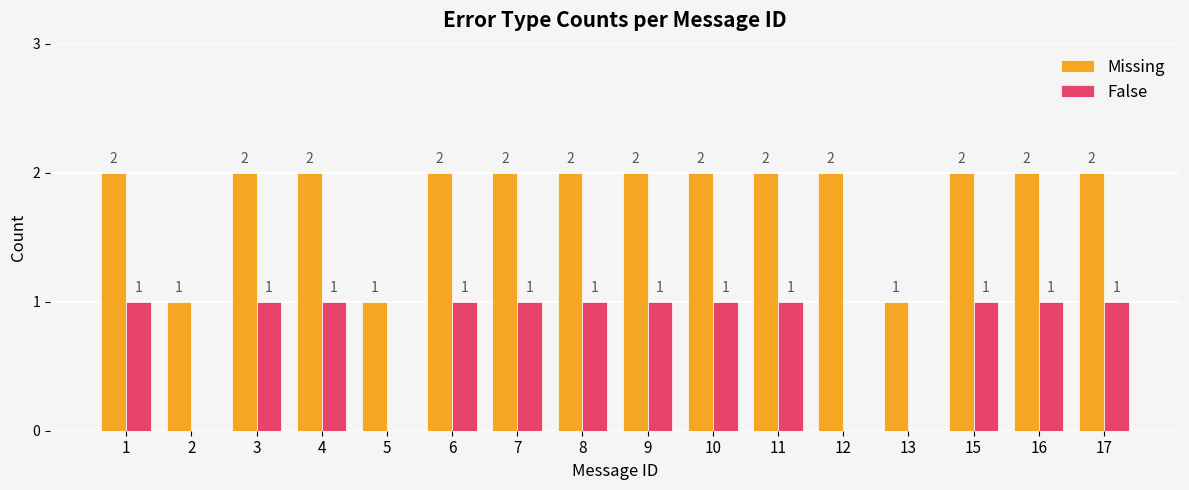

Which series changed the most between 12 and 15?

False